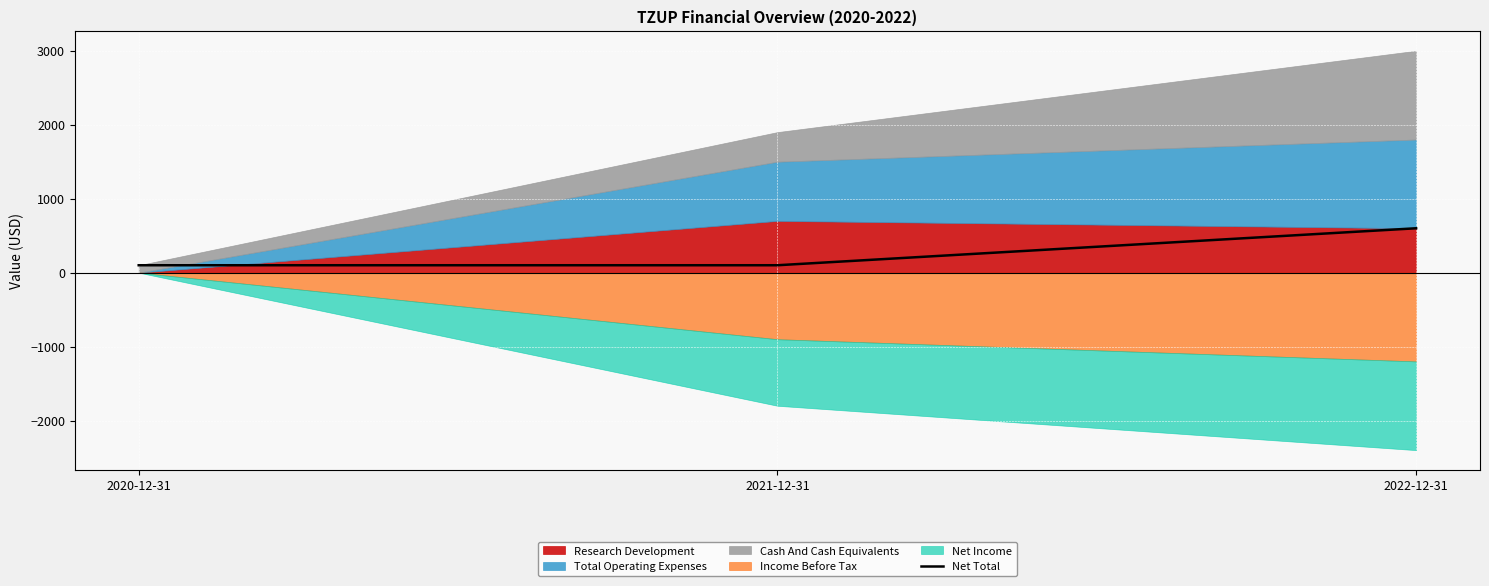

Which has a higher value, 2022-12-31 or 2021-12-31?

2022-12-31